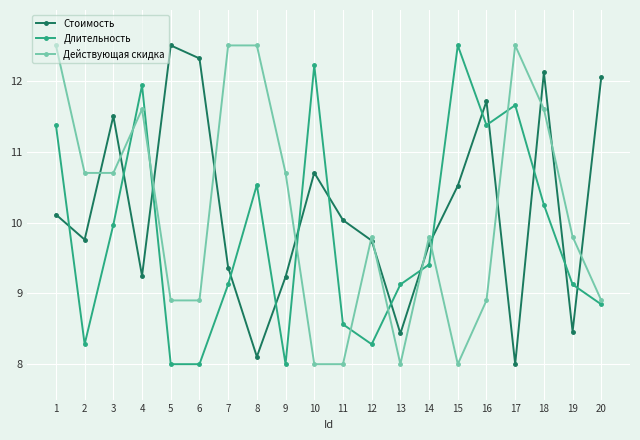

What is the difference between the maximum and minimum values in the Действующая скидка series?

4.5